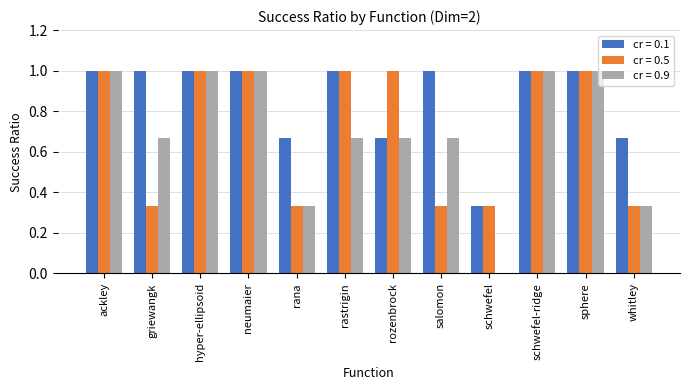

What is the sum of the cr = 0.1 values at rozenbrock and griewangk?

1.7